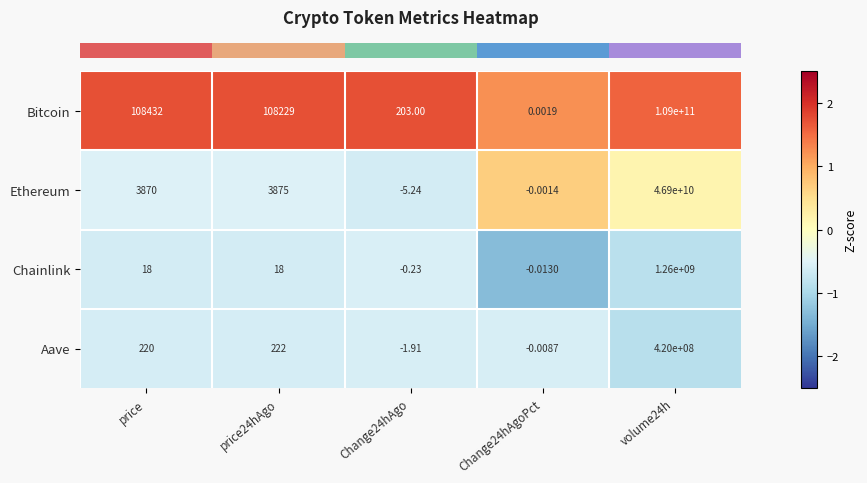

Which series changed the most between price and Change24hAgo?

Bitcoin